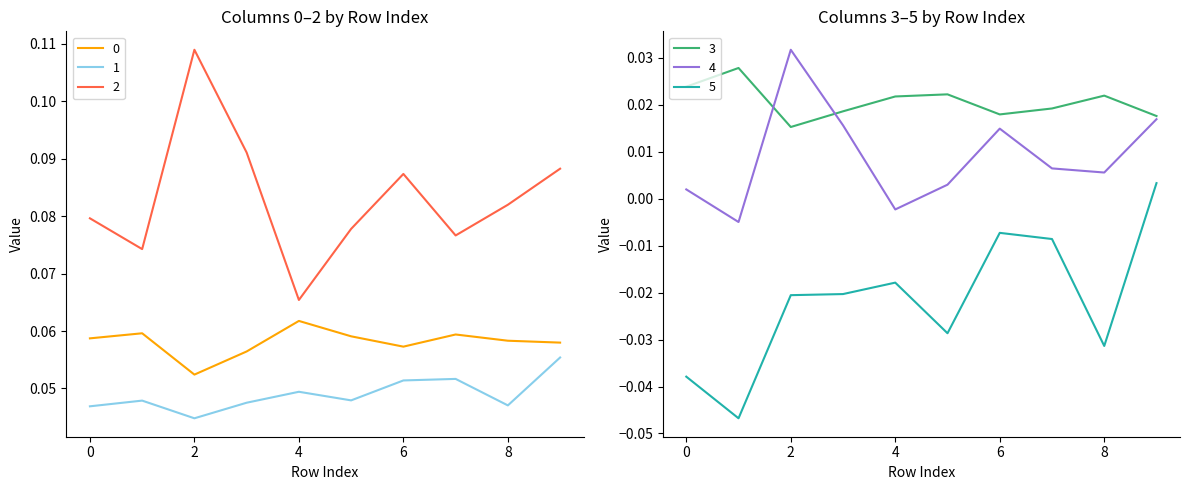

List the labels in order of 0 value, smallest first.

2, 3, 6, 9, 8, 0, 5, 7, 1, 4